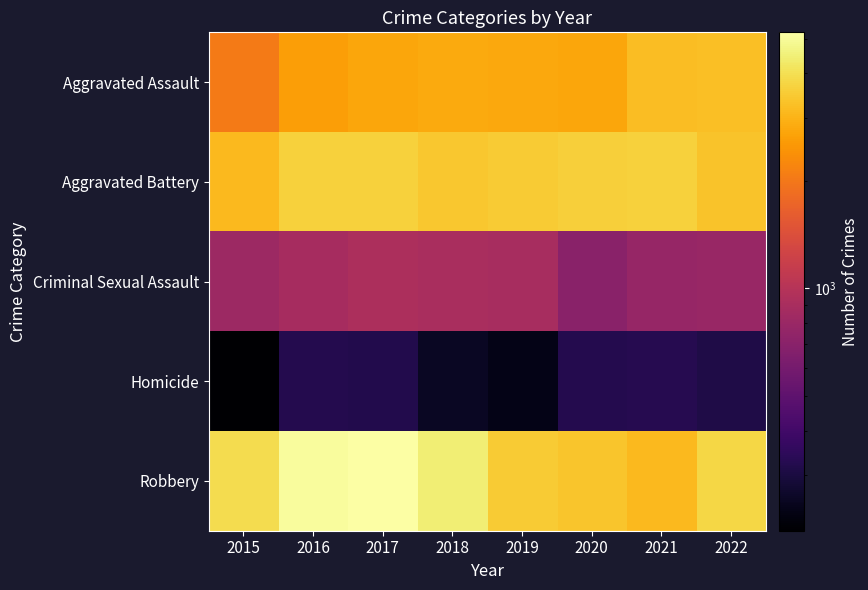

What is the maximum value for Robbery?

5209